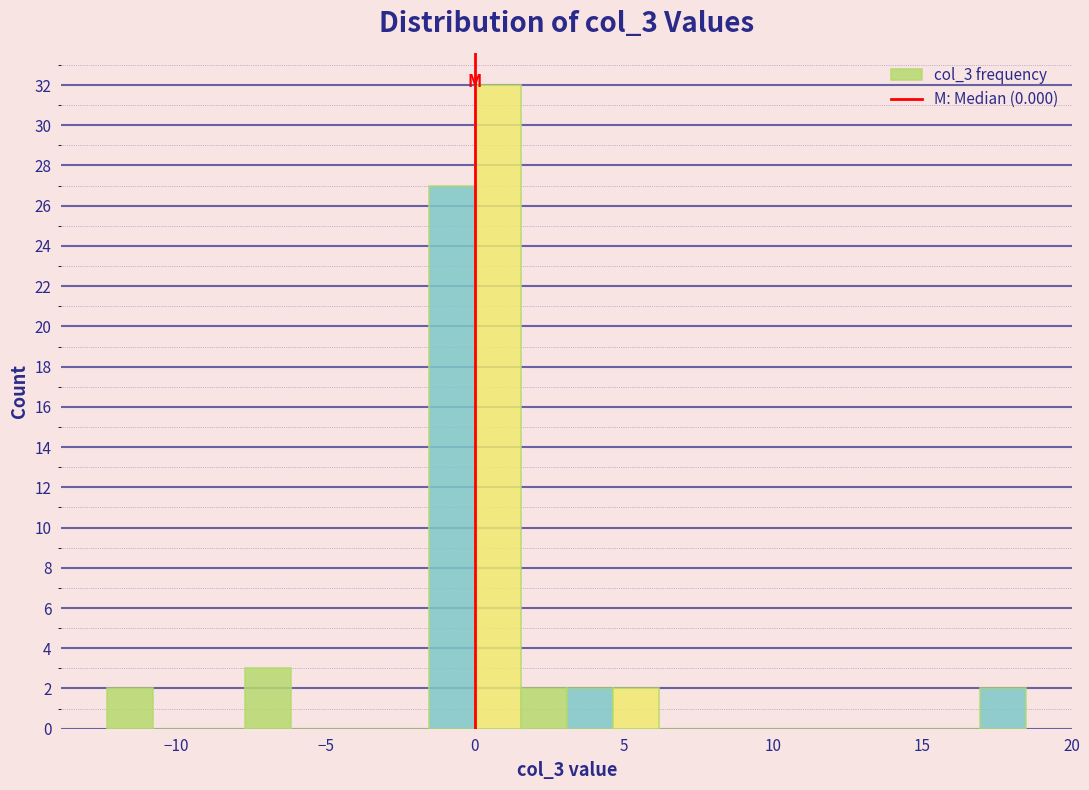

Around what value on the x-axis is the tallest bar? Give the approximate position of its centre, as read against the axis.

1.0